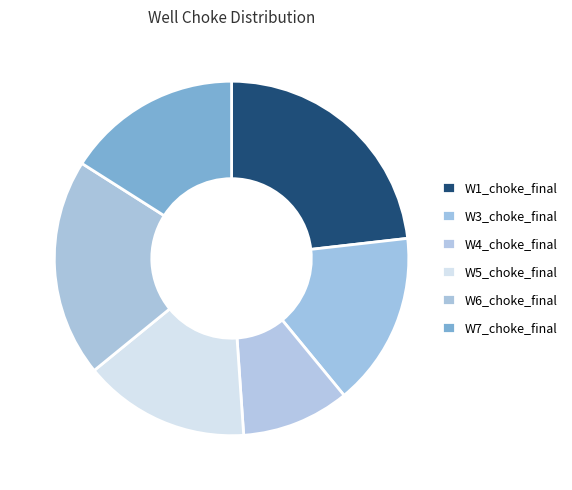

How many segments does this pie chart have?

6